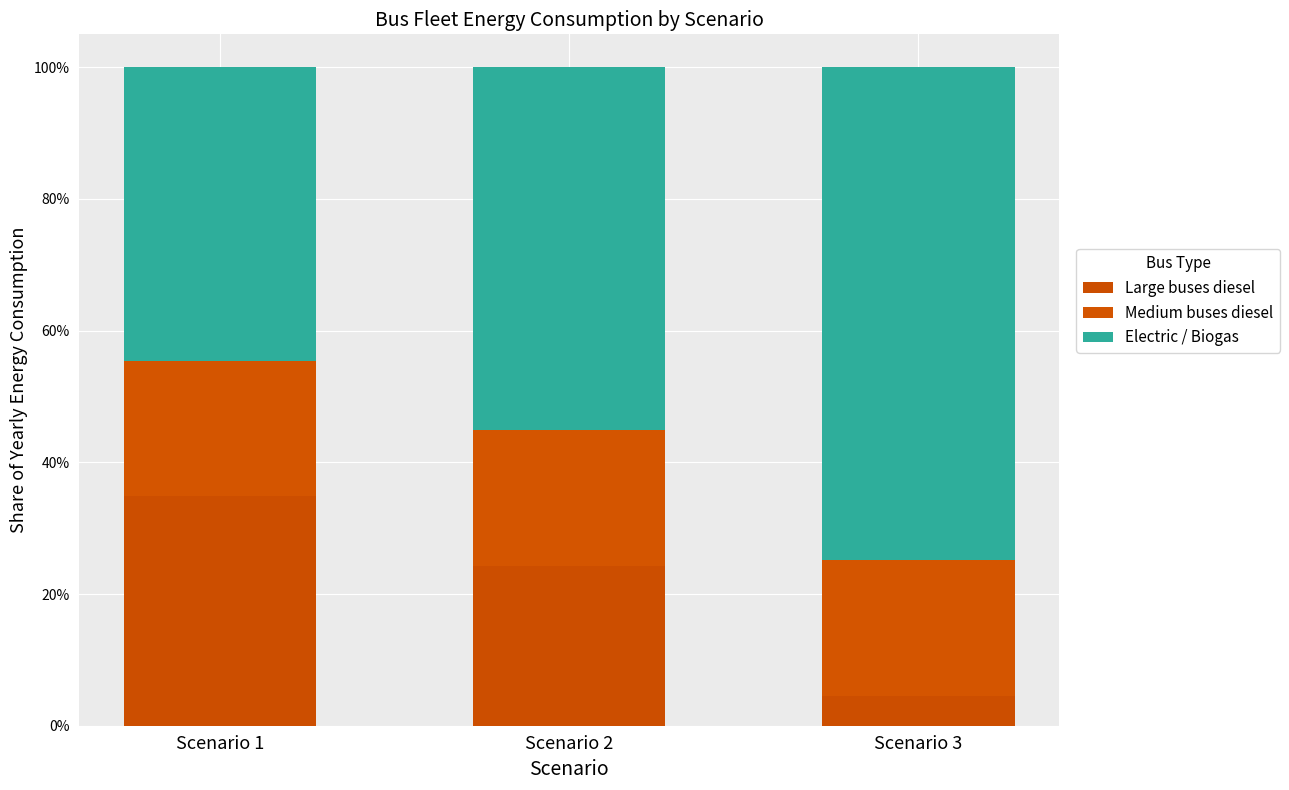

Rank the categories by Electric / Biogas value from highest to lowest.

Scenario 3, Scenario 2, Scenario 1